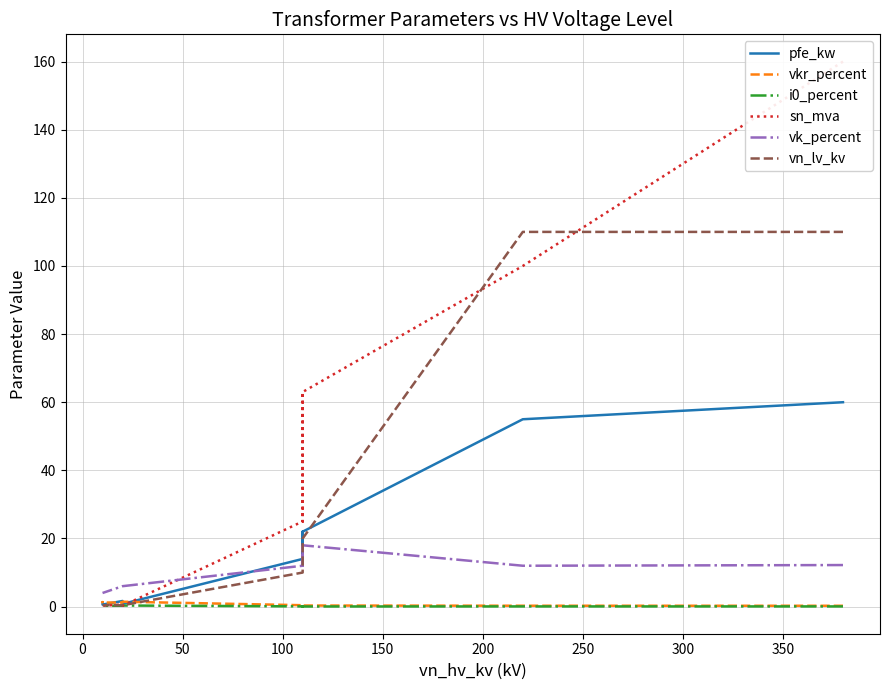

How many series are shown in this chart?

6